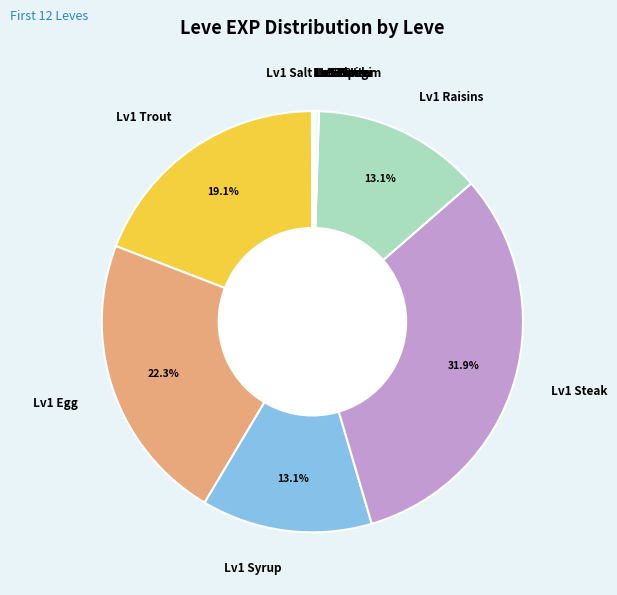

Approximately how many times larger is the value at Lv1 Trout compared to Lv1 Syrup?

1.5